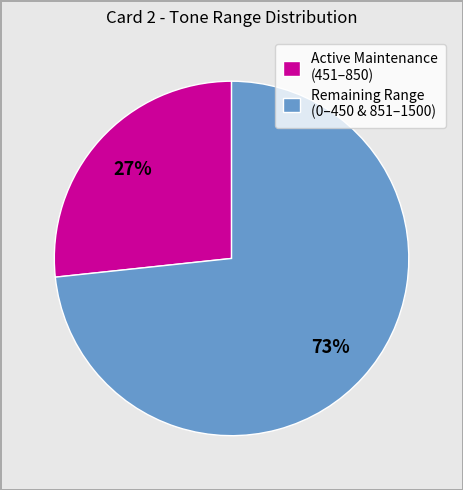

Does any single category account for the majority?

Yes